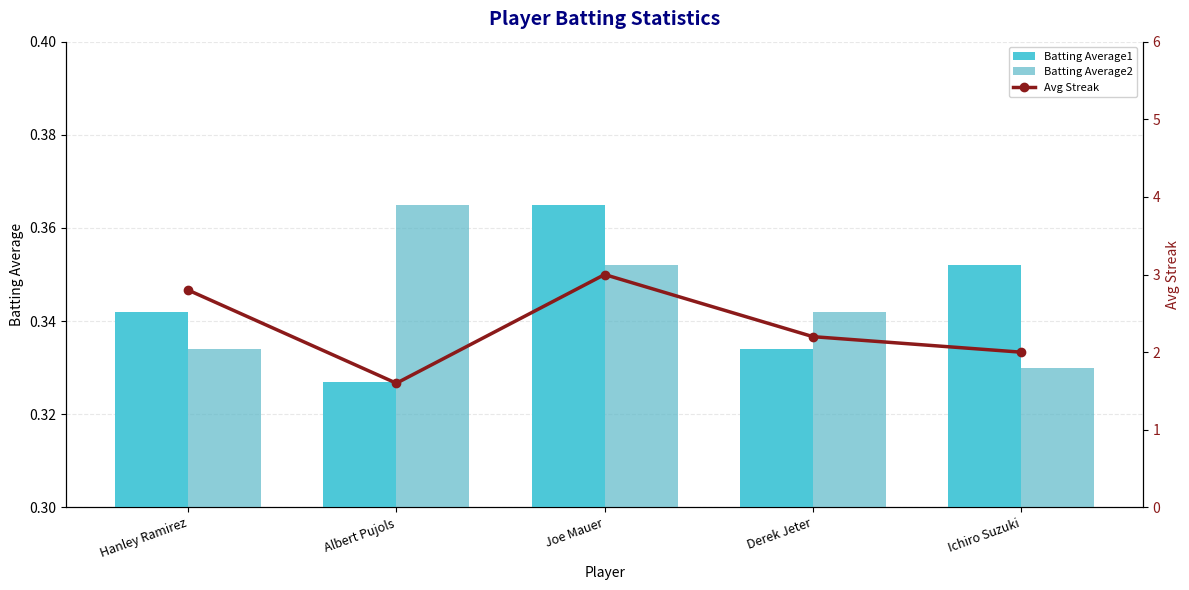

What are all the series names shown in the legend?

Batting Average1, Batting Average2, Avg Streak